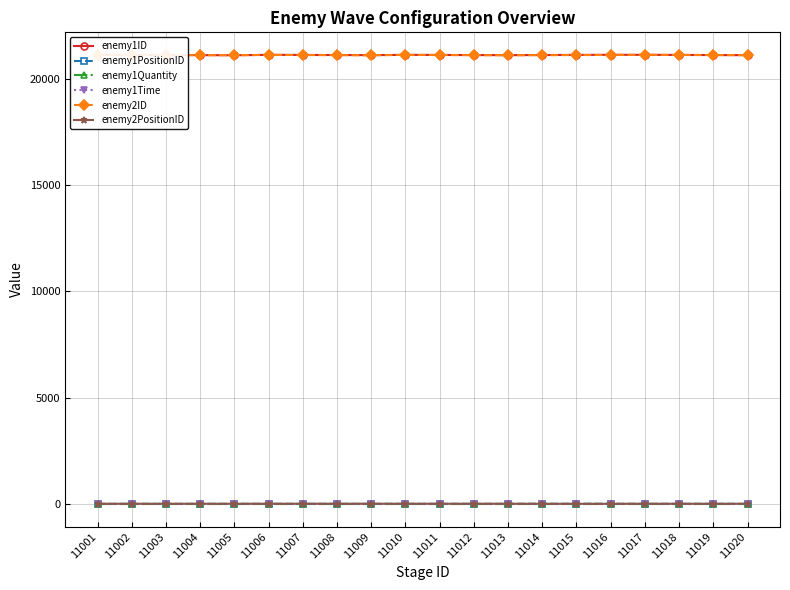

What is the spread (max minus min) of values at 11007?

21117